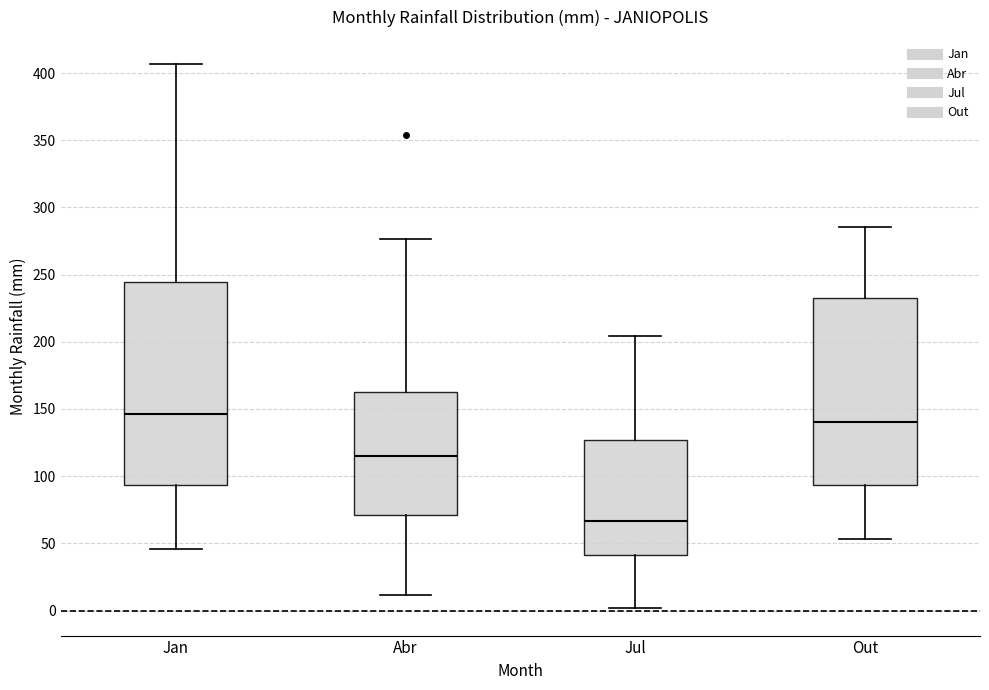

Which box is the tallest, from its lower edge to its upper edge?

Jan